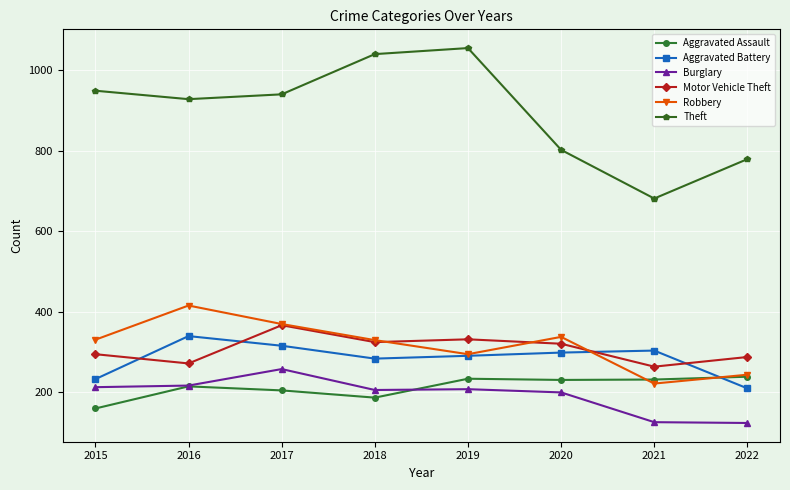

How many series are shown in this chart?

6